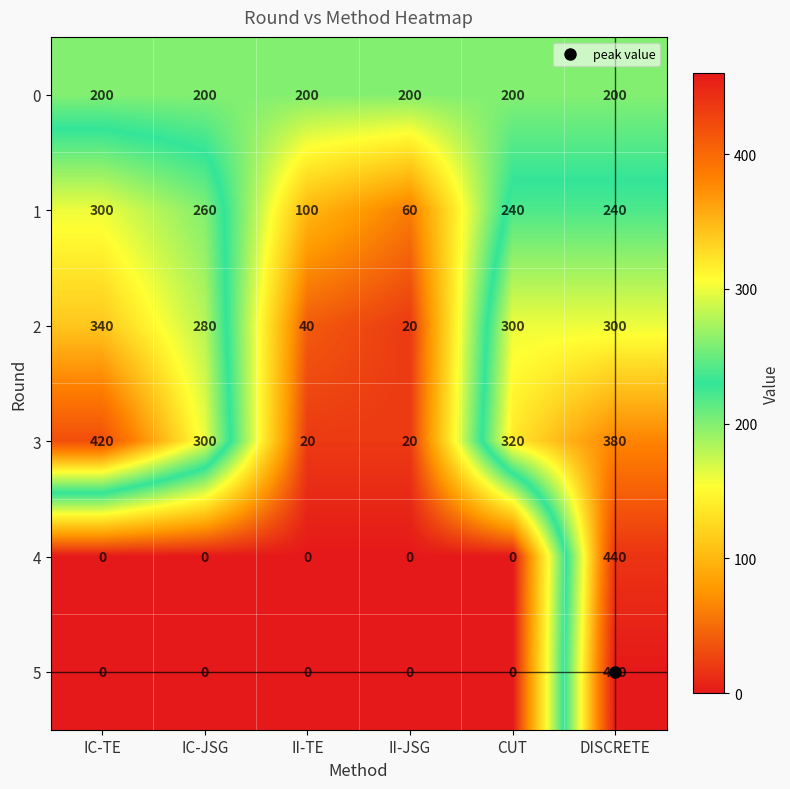

What is the spread (max minus min) of values at IC-JSG?

300